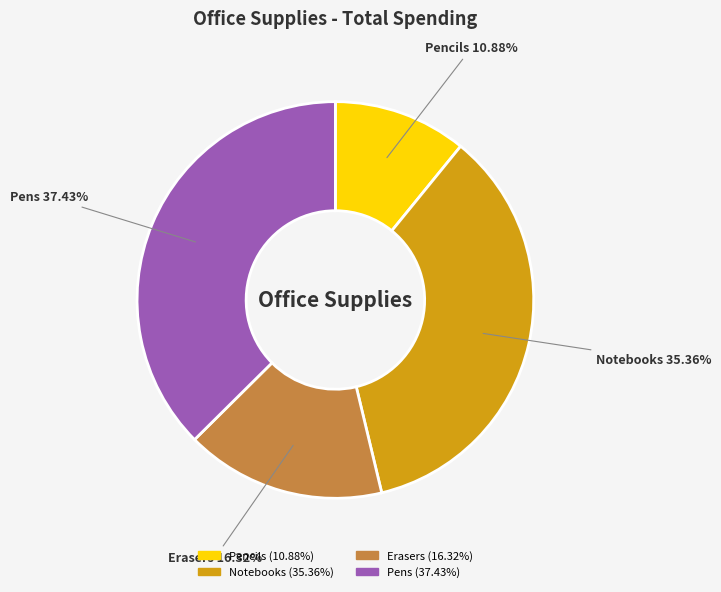

Does Erasers represent more than half of the total?

No